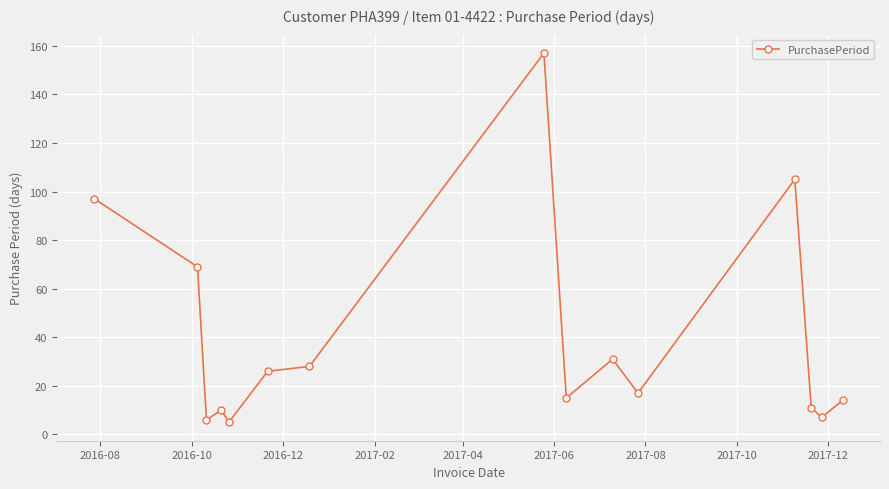

How many points are lower than both their immediate neighbors (excluding endpoints)?

5